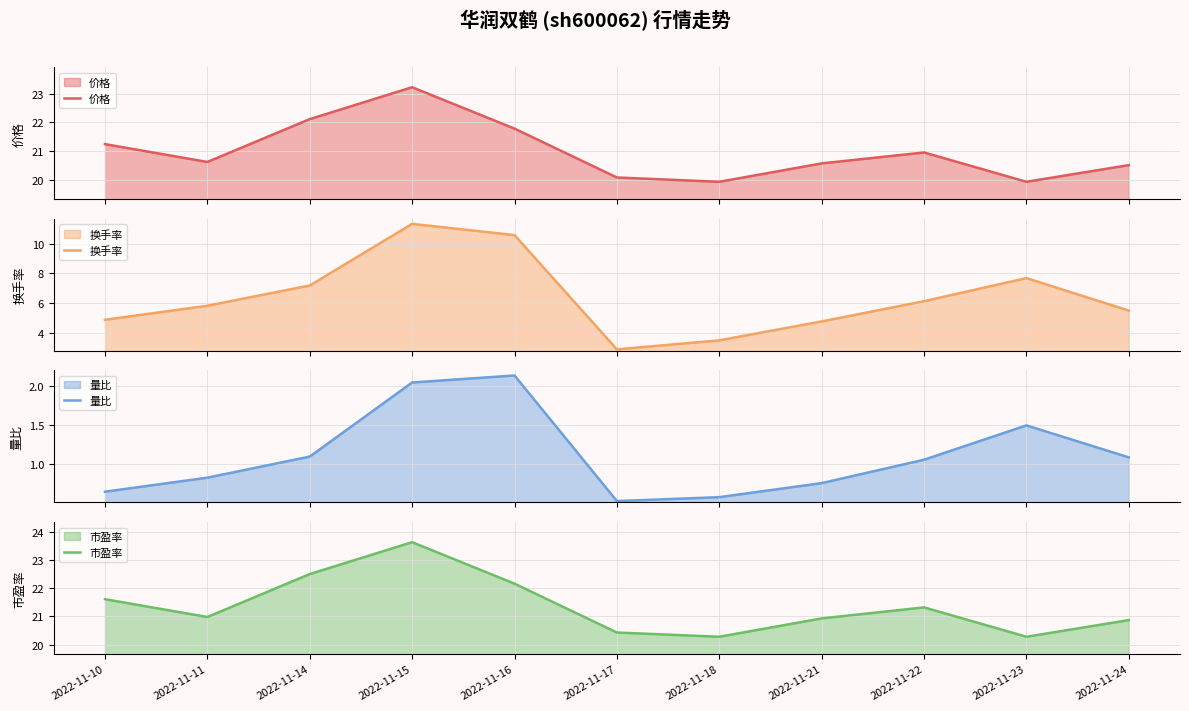

How many lines are shown in the chart?

4